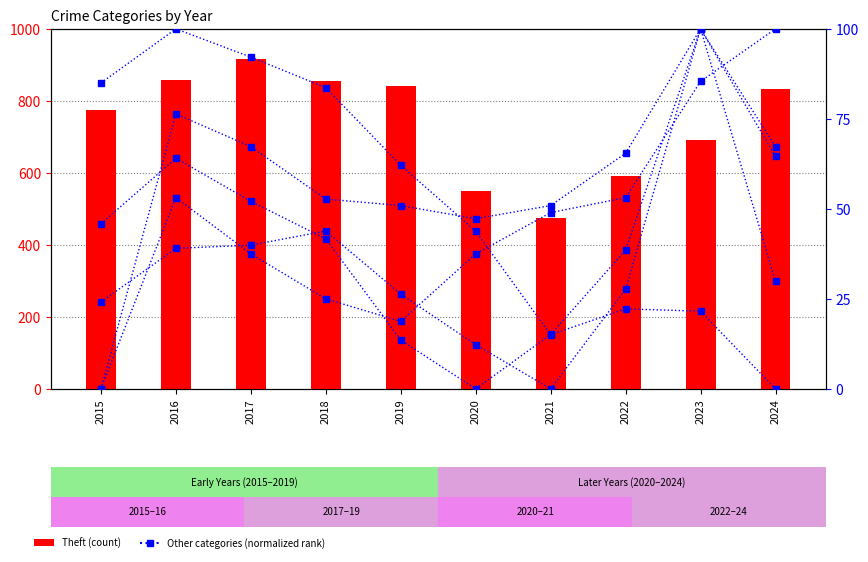

What is the difference between the maximum and minimum values in the Aggravated Battery series?

100.0